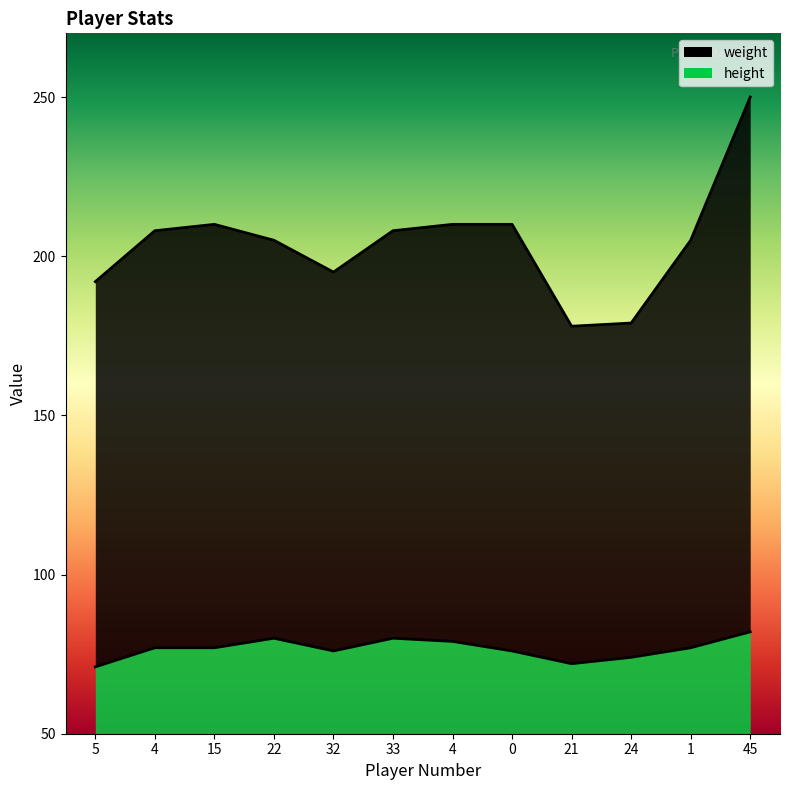

What is the difference between the maximum and minimum values in the height series?

11